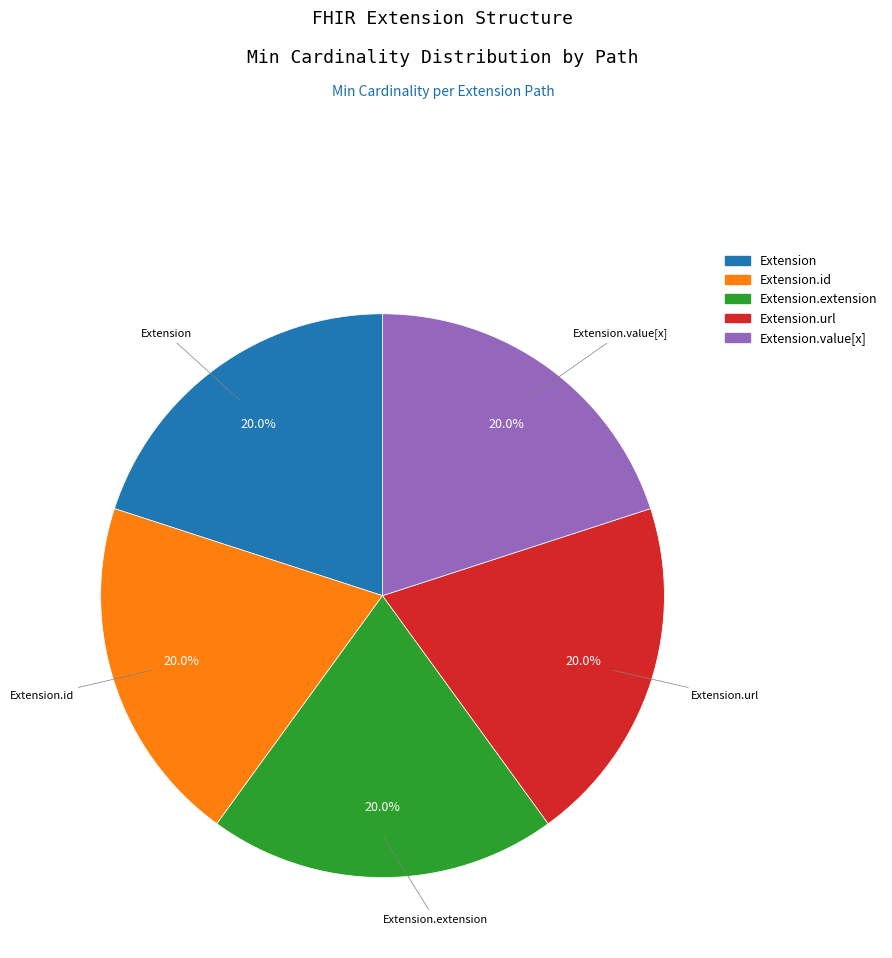

Combined, what portion of the pie is Extension.value[x] and Extension.url?

40.0%